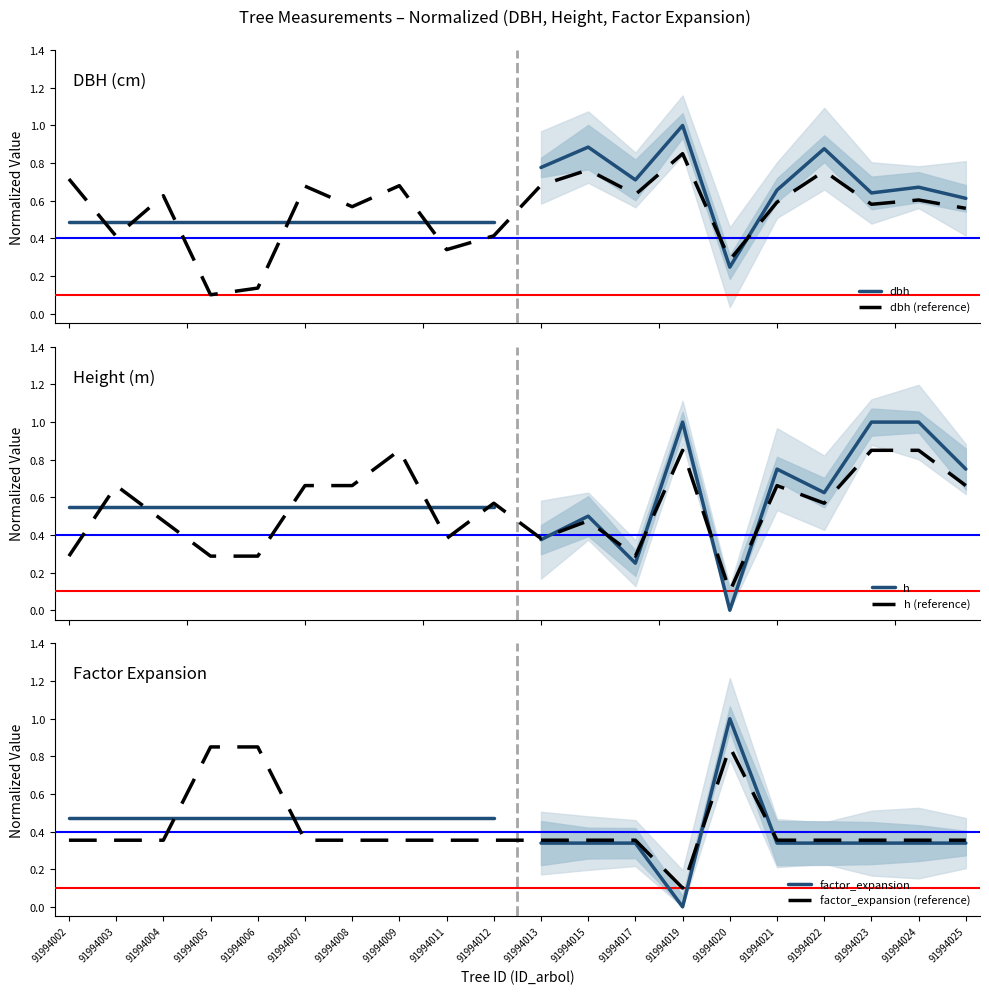

Count the number of categories in the chart.

20